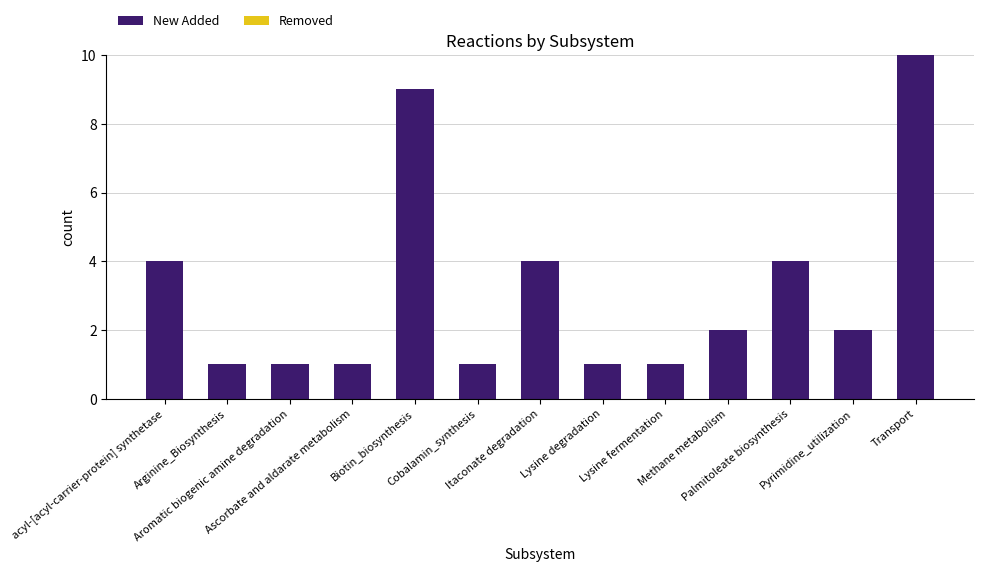

What is the average value?

3